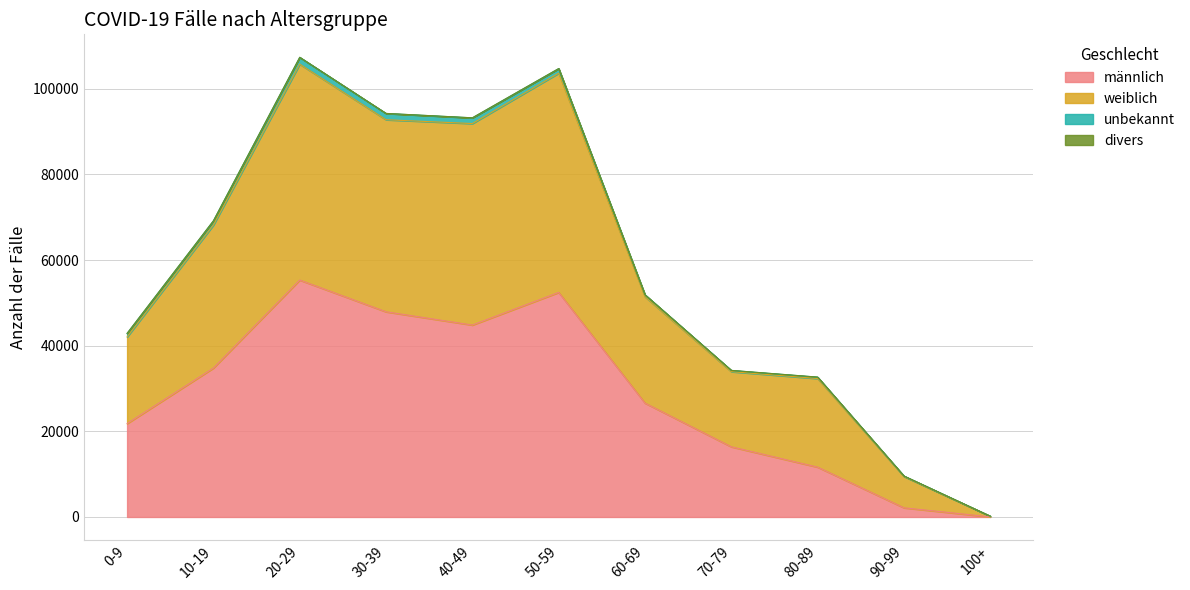

Does the chart display data point markers on the line(s)?

No